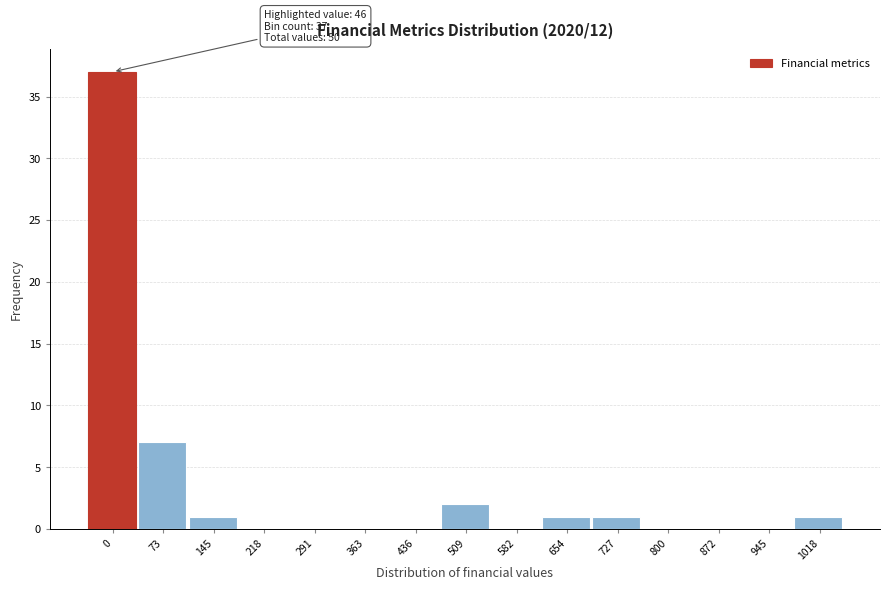

Reading right to left, list all the values displayed in this chart.

1018=1	945=0	872=0	800=0	727=1	654=1	582=0	509=2	436=0	363=0	291=0	218=0	145=1	73=7	0=37